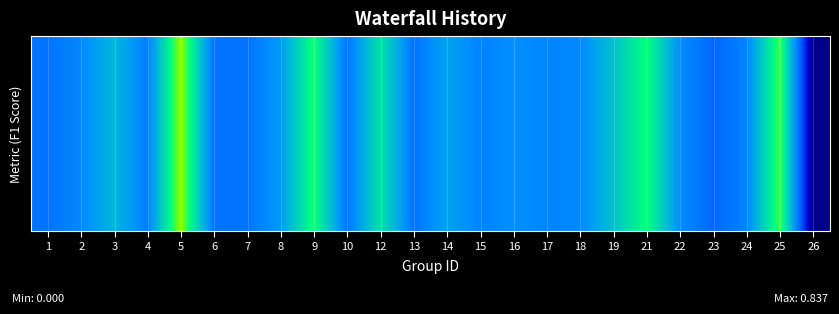

What value does the data have at 7?

0.3